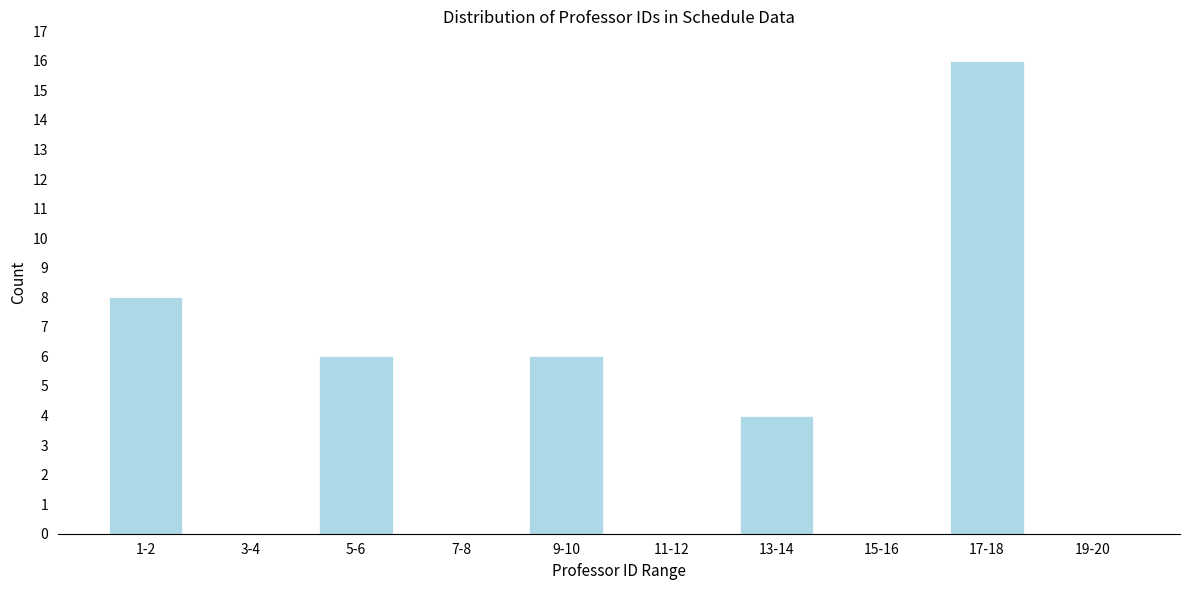

Reading left to right, list all the values displayed in this chart.

1-2=8	3-4=0	5-6=6	7-8=0	9-10=6	11-12=0	13-14=4	15-16=0	17-18=16	19-20=0